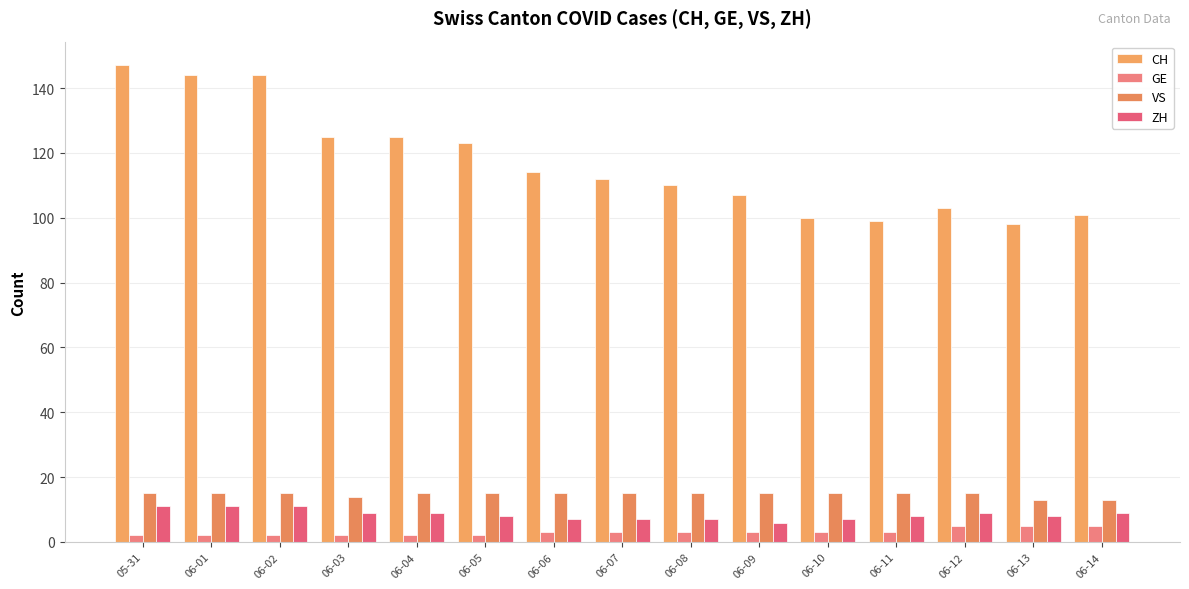

What is the label of the 7th bar from the left?

06-06